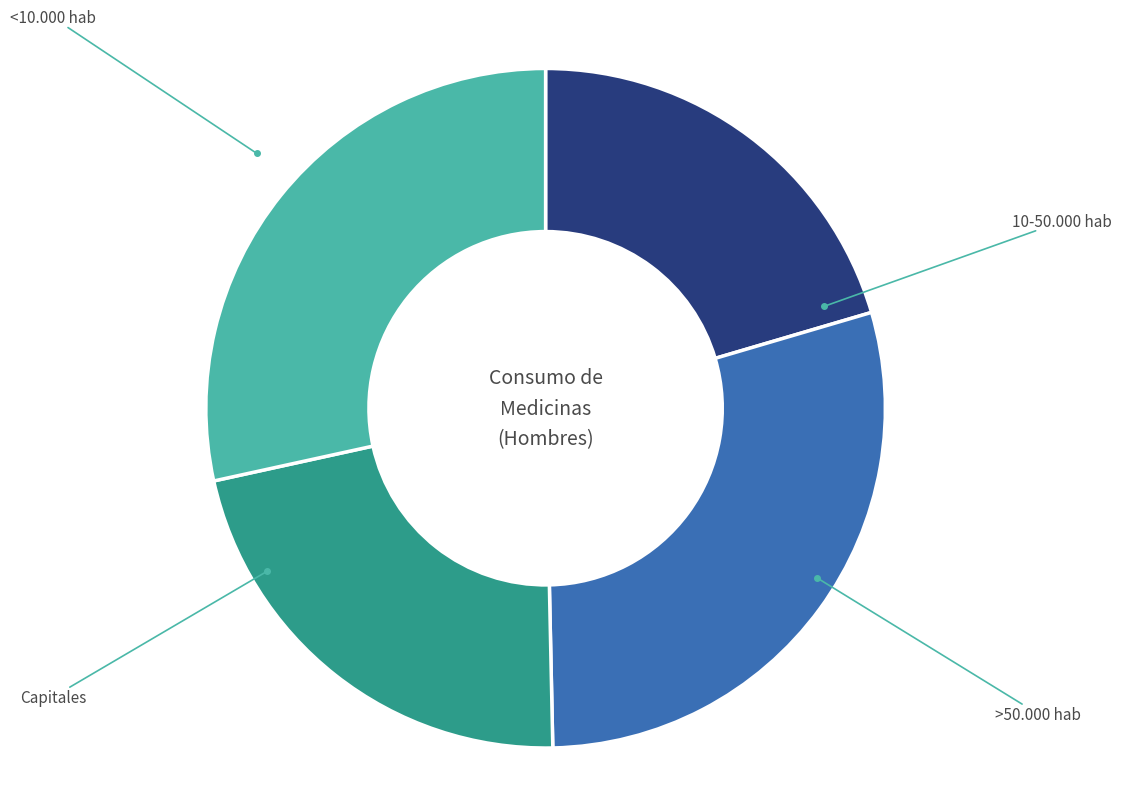

Is there a majority slice in this chart?

No